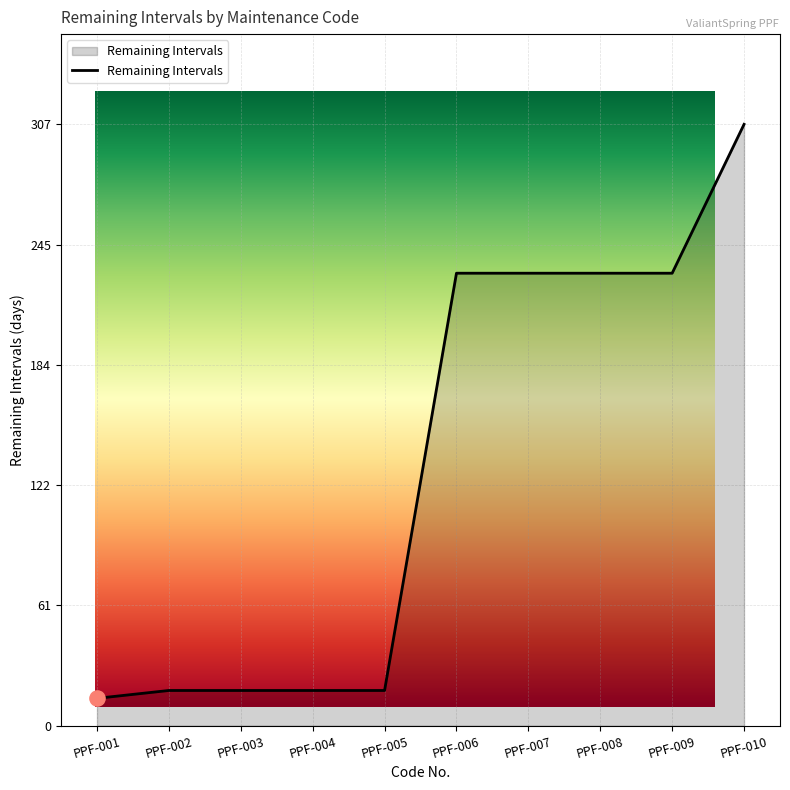

What is the change in value from PPF-002 to PPF-008?

+213